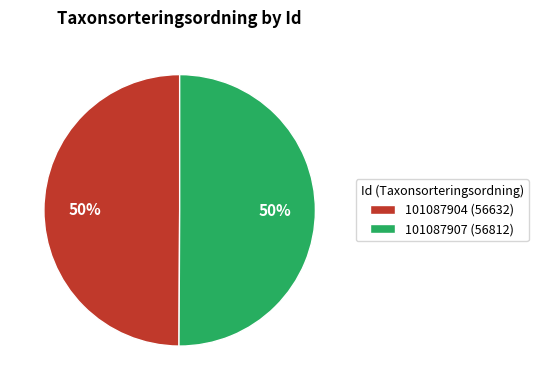

The 101087904 (56632) slice represents 50% of the pie. True or false?

True